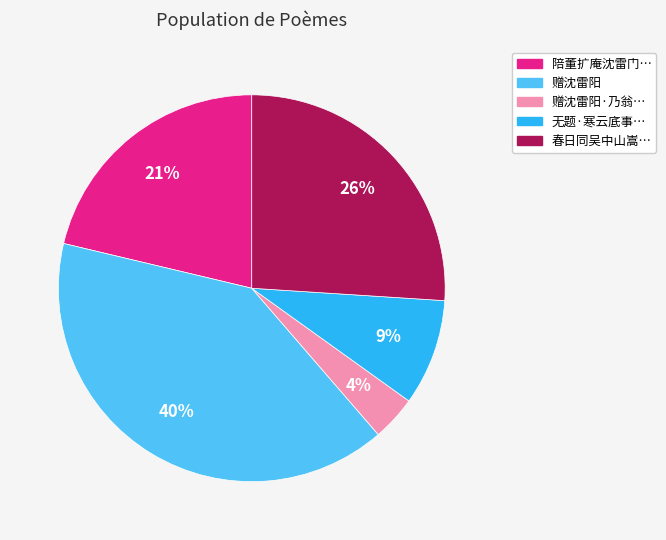

How many slices are in this pie chart?

5